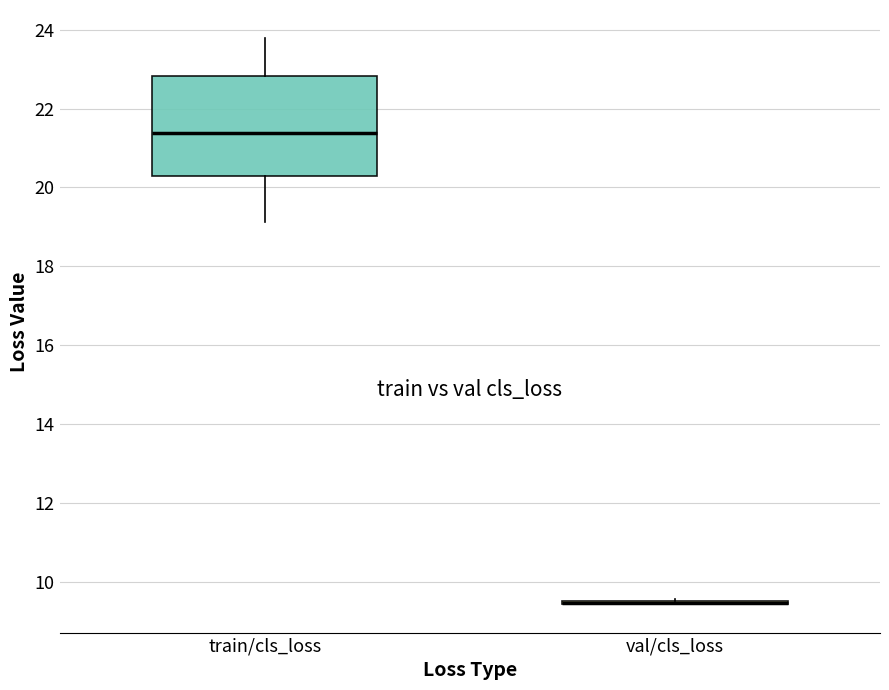

Which box is the tallest, from its lower edge to its upper edge?

train/cls_loss